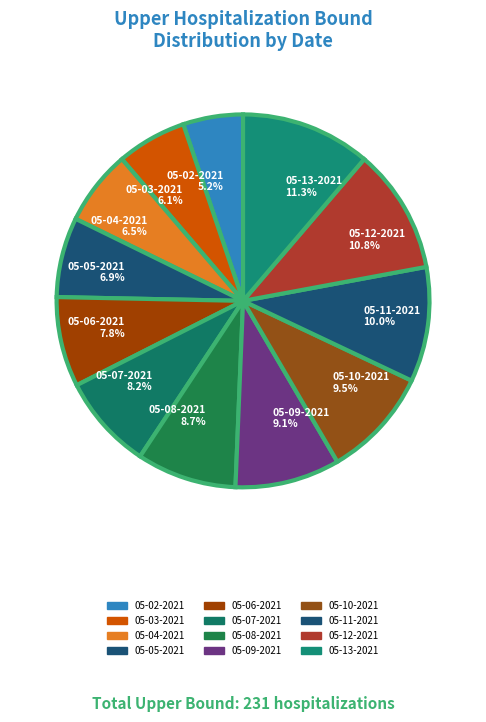

Which has a higher value, 05-06-2021 or 05-13-2021?

05-13-2021